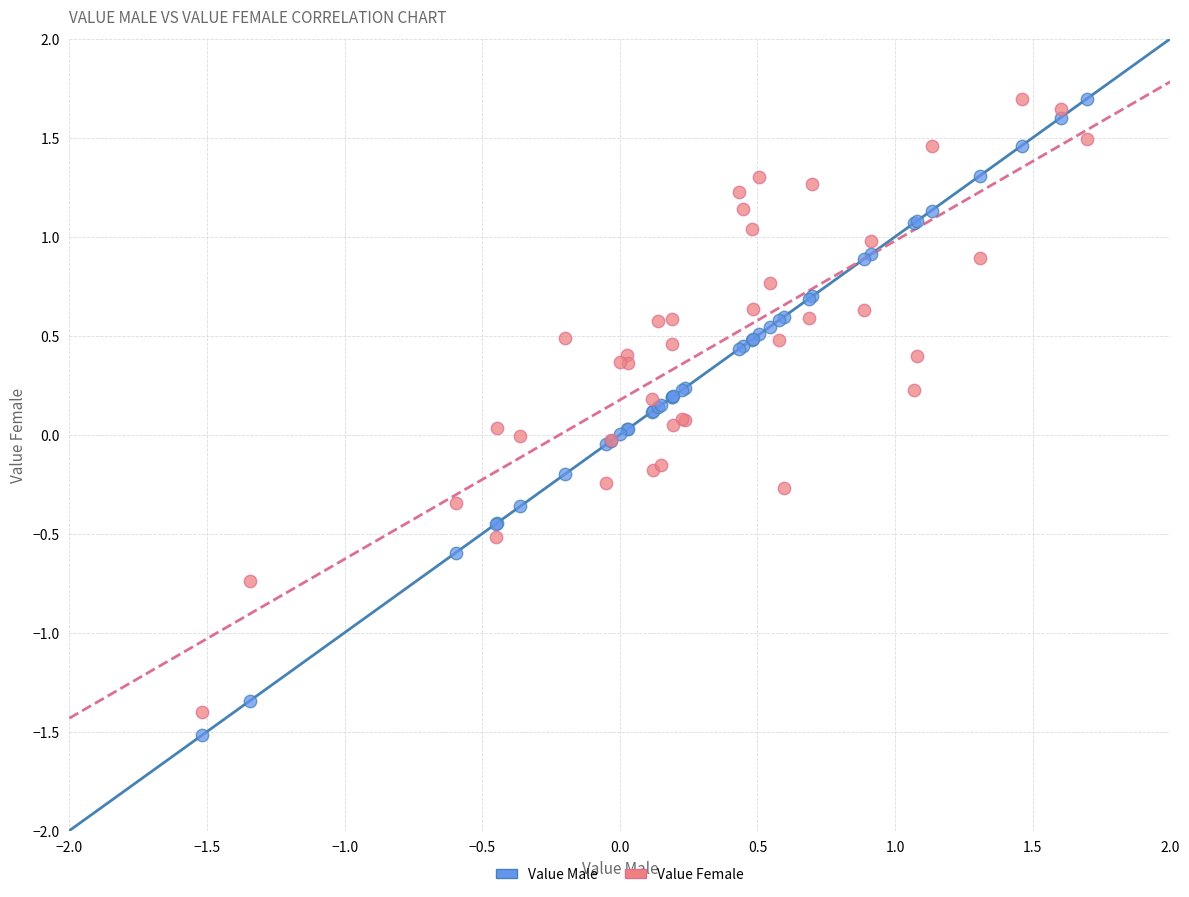

What is the X range (max minus min) for the scatter plot?

3.2